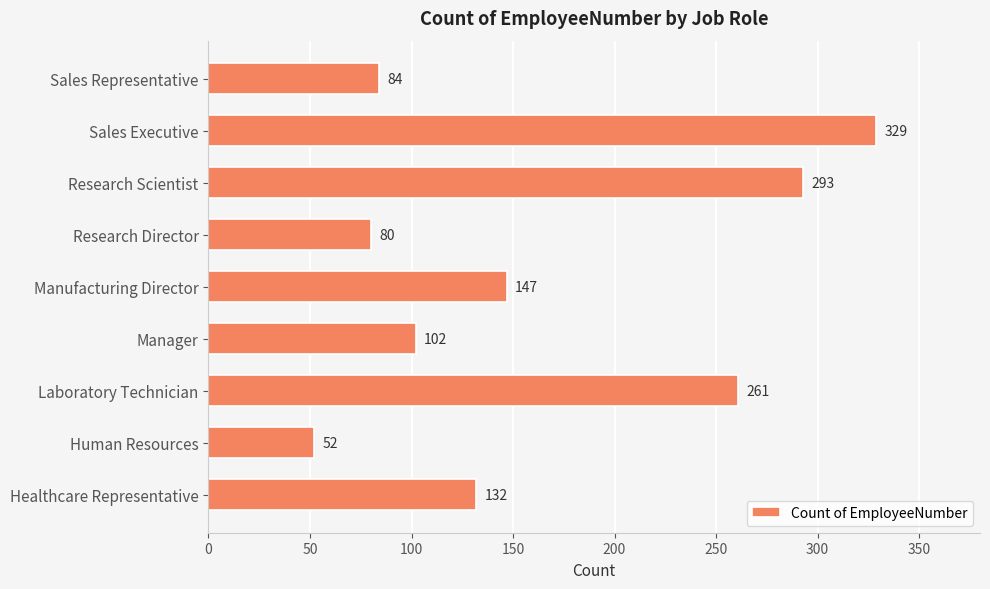

What is the sum of all values?

1480